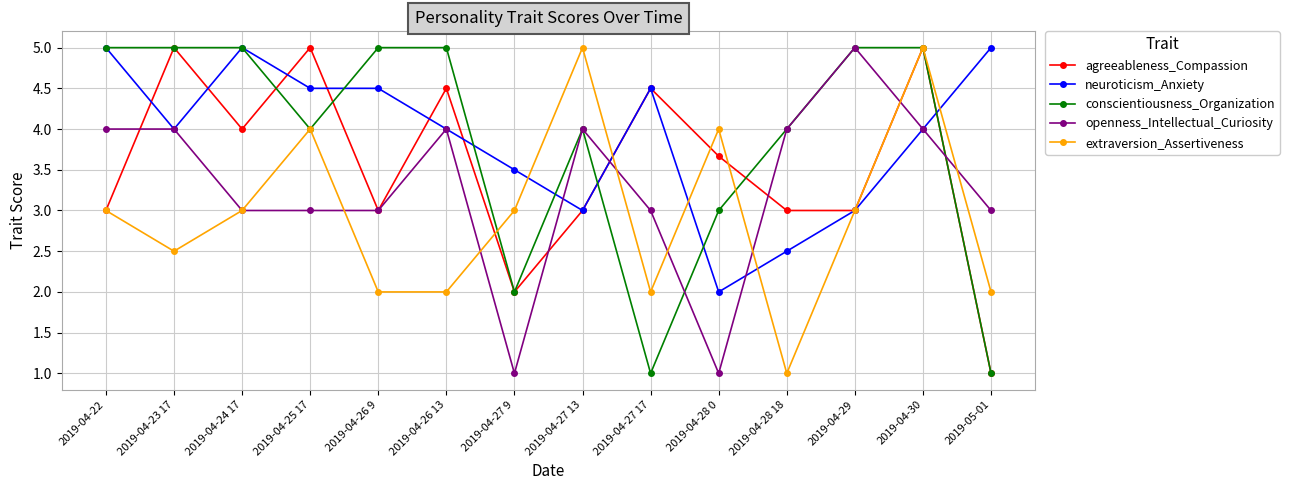

What is the value of the neuroticism_Anxiety point at the 9th from the left?

4.5